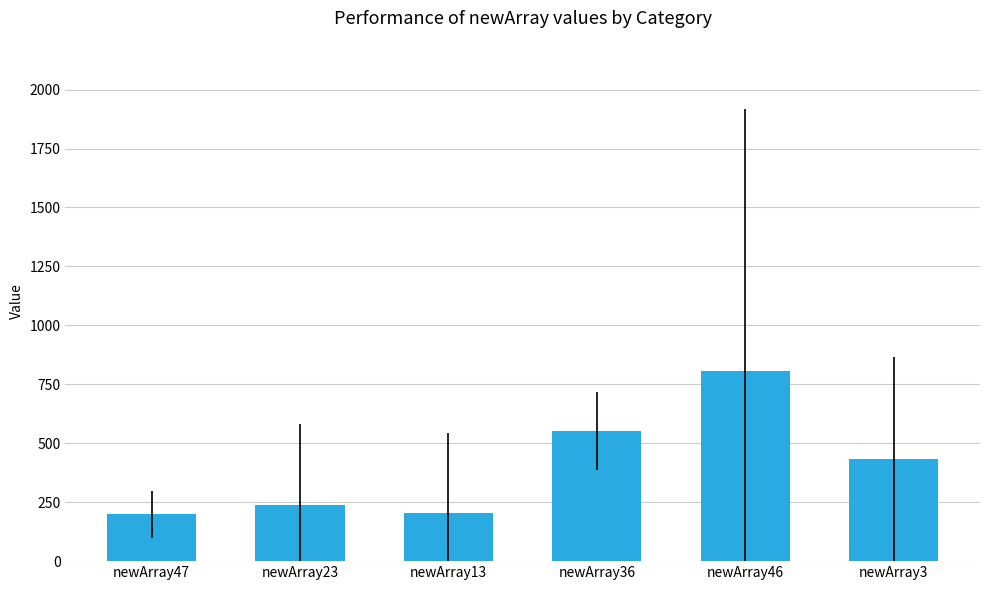

Where is the data nearest to the value 501?

newArray36